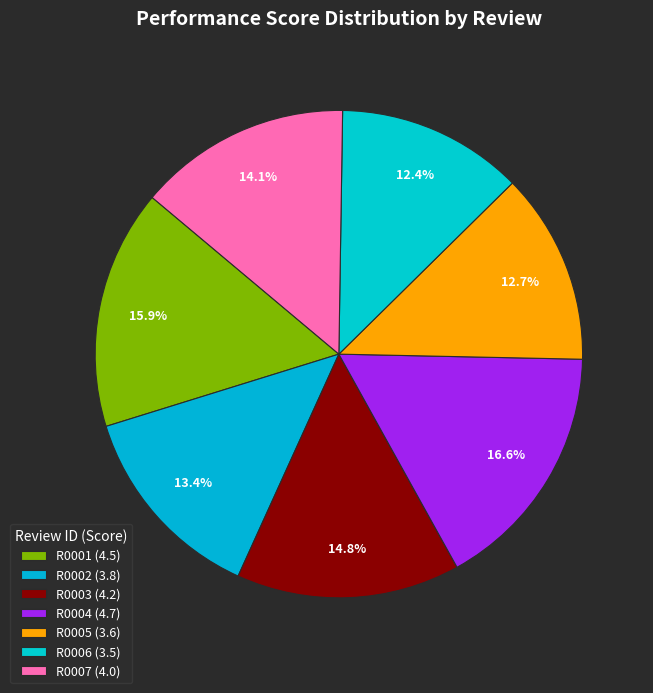

How many slices are in this pie chart?

7